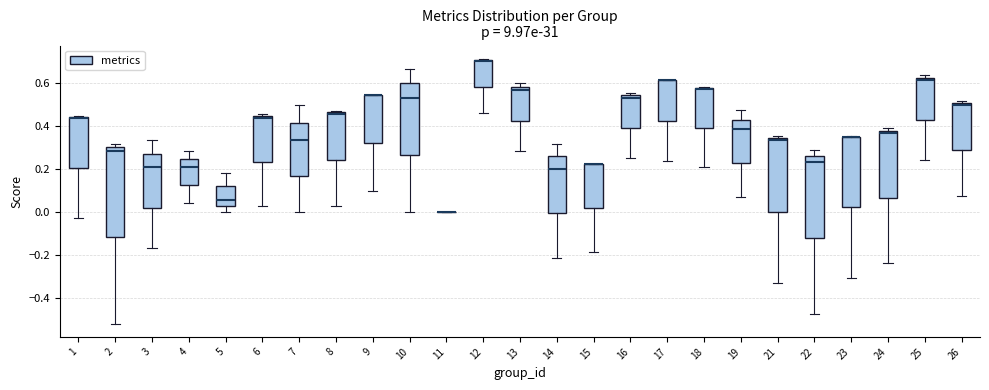

Which box is the tallest, from its lower edge to its upper edge?

2